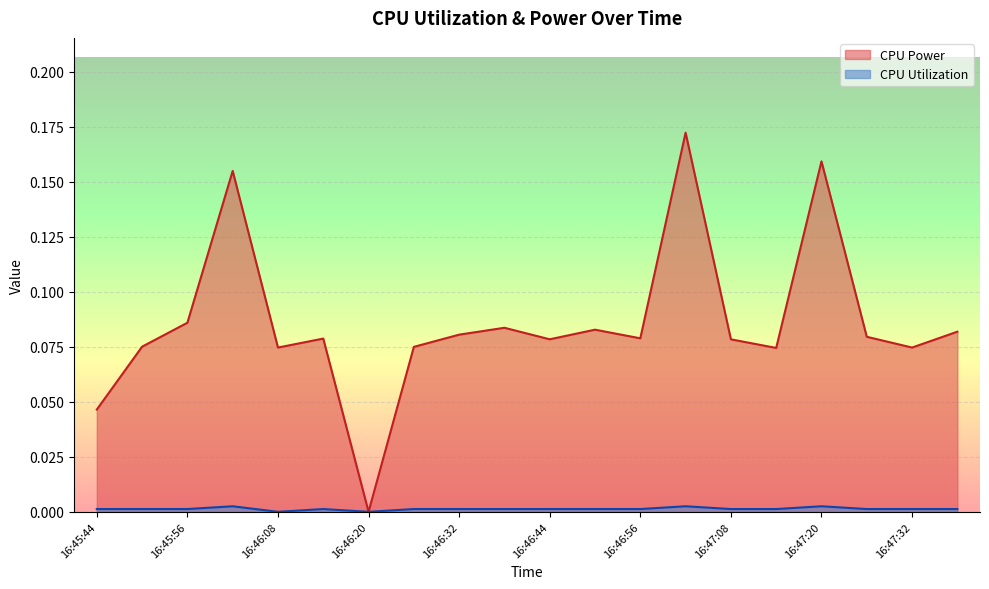

At 16:46:44, list the series in order from smallest to largest.

CPU Utilization, CPU Power